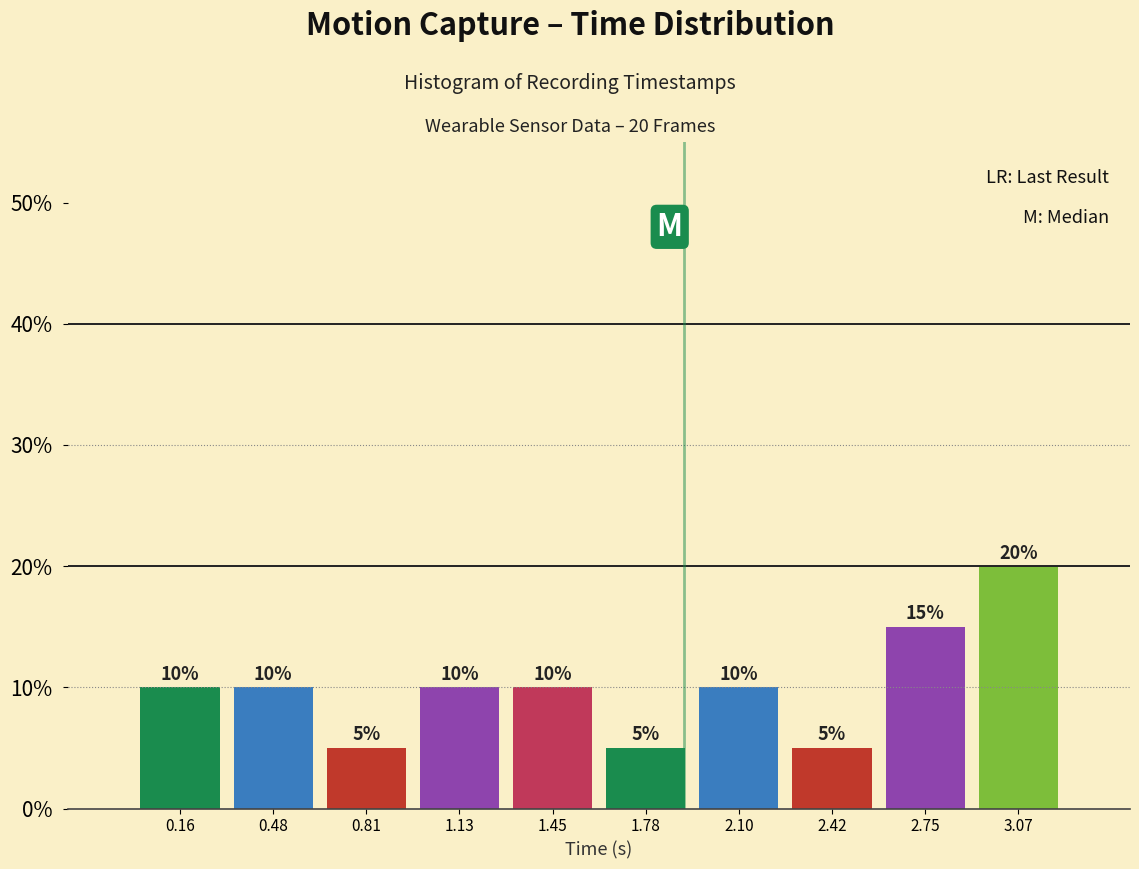

Which range on the x-axis has the tallest bar?

2.90 to 3.25